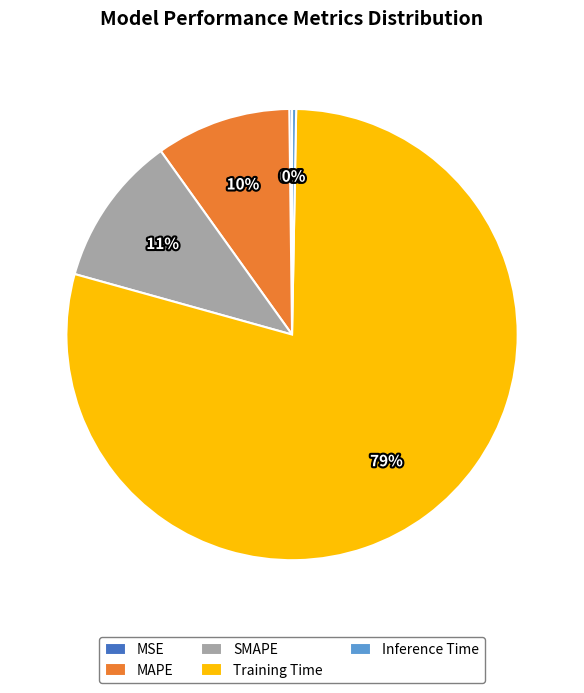

Which slice is the largest?

Training Time